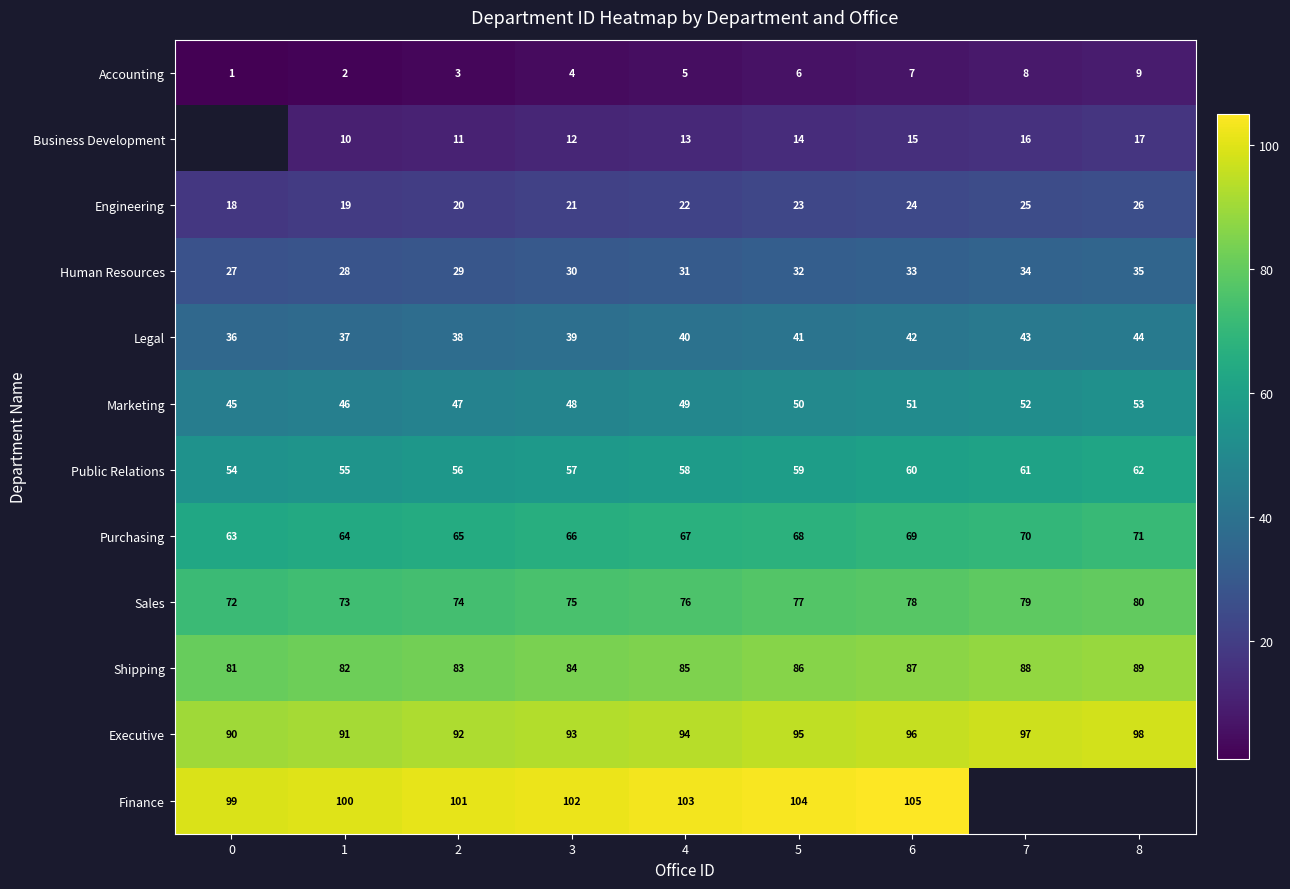

True or false: Sales has a value of 47 at 1.

False